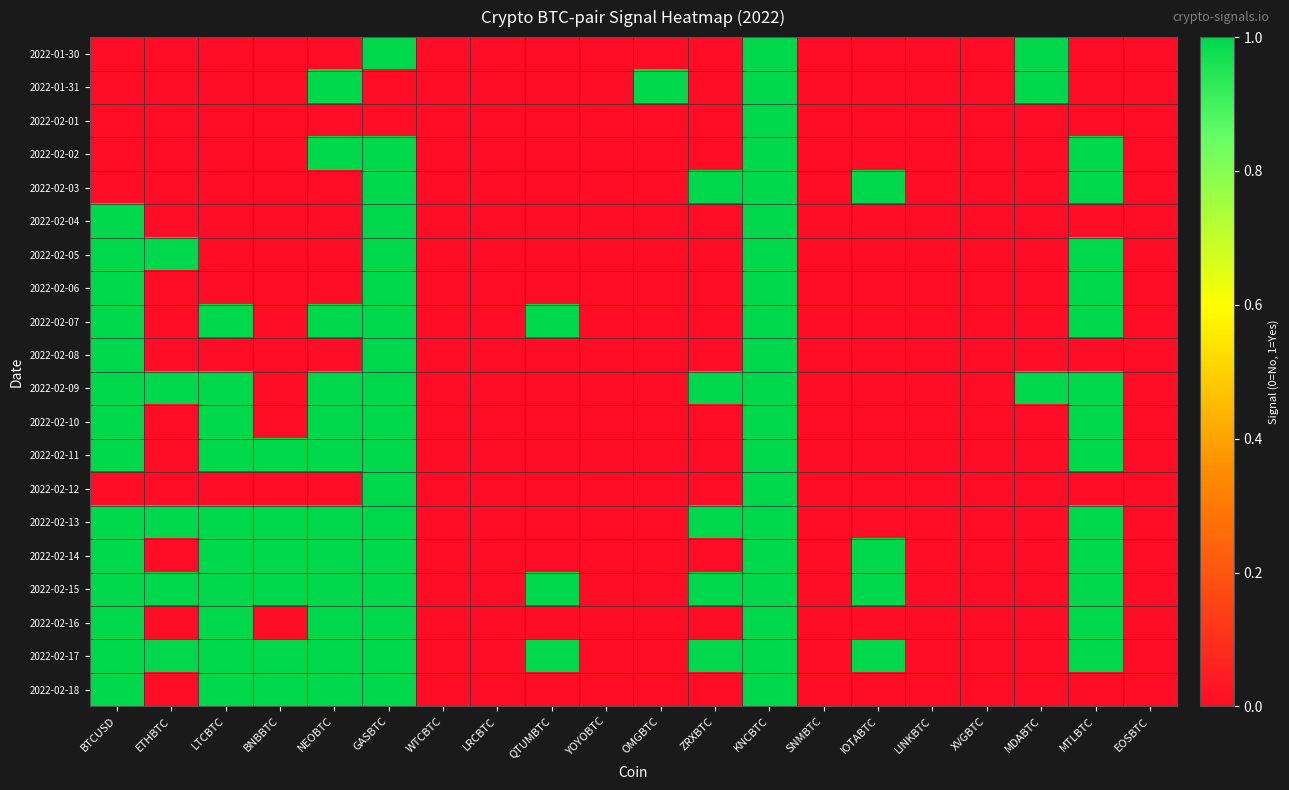

Reading left to right, transcribe all the data shown in this chart.

2022-01-30: BTCUSD=0	ETHBTC=0	LTCBTC=0	BNBBTC=0	NEOBTC=0	GASBTC=1	WTCBTC=0	LRCBTC=0	QTUMBTC=0	YOYOBTC=0	OMGBTC=0	ZRXBTC=0	KNCBTC=1	SNMBTC=0	IOTABTC=0	LINKBTC=0	XVGBTC=0	MDABTC=1	MTLBTC=0	EOSBTC=0
2022-01-31: BTCUSD=0	ETHBTC=0	LTCBTC=0	BNBBTC=0	NEOBTC=1	GASBTC=0	WTCBTC=0	LRCBTC=0	QTUMBTC=0	YOYOBTC=0	OMGBTC=1	ZRXBTC=0	KNCBTC=1	SNMBTC=0	IOTABTC=0	LINKBTC=0	XVGBTC=0	MDABTC=1	MTLBTC=0	EOSBTC=0
2022-02-01: BTCUSD=0	ETHBTC=0	LTCBTC=0	BNBBTC=0	NEOBTC=0	GASBTC=0	WTCBTC=0	LRCBTC=0	QTUMBTC=0	YOYOBTC=0	OMGBTC=0	ZRXBTC=0	KNCBTC=1	SNMBTC=0	IOTABTC=0	LINKBTC=0	XVGBTC=0	MDABTC=0	MTLBTC=0	EOSBTC=0
2022-02-02: BTCUSD=0	ETHBTC=0	LTCBTC=0	BNBBTC=0	NEOBTC=1	GASBTC=1	WTCBTC=0	LRCBTC=0	QTUMBTC=0	YOYOBTC=0	OMGBTC=0	ZRXBTC=0	KNCBTC=1	SNMBTC=0	IOTABTC=0	LINKBTC=0	XVGBTC=0	MDABTC=0	MTLBTC=1	EOSBTC=0
2022-02-03: BTCUSD=0	ETHBTC=0	LTCBTC=0	BNBBTC=0	NEOBTC=0	GASBTC=1	WTCBTC=0	LRCBTC=0	QTUMBTC=0	YOYOBTC=0	OMGBTC=0	ZRXBTC=1	KNCBTC=1	SNMBTC=0	IOTABTC=1	LINKBTC=0	XVGBTC=0	MDABTC=0	MTLBTC=1	EOSBTC=0
2022-02-04: BTCUSD=1	ETHBTC=0	LTCBTC=0	BNBBTC=0	NEOBTC=0	GASBTC=1	WTCBTC=0	LRCBTC=0	QTUMBTC=0	YOYOBTC=0	OMGBTC=0	ZRXBTC=0	KNCBTC=1	SNMBTC=0	IOTABTC=0	LINKBTC=0	XVGBTC=0	MDABTC=0	MTLBTC=0	EOSBTC=0
2022-02-05: BTCUSD=1	ETHBTC=1	LTCBTC=0	BNBBTC=0	NEOBTC=0	GASBTC=1	WTCBTC=0	LRCBTC=0	QTUMBTC=0	YOYOBTC=0	OMGBTC=0	ZRXBTC=0	KNCBTC=1	SNMBTC=0	IOTABTC=0	LINKBTC=0	XVGBTC=0	MDABTC=0	MTLBTC=1	EOSBTC=0
2022-02-06: BTCUSD=1	ETHBTC=0	LTCBTC=0	BNBBTC=0	NEOBTC=0	GASBTC=1	WTCBTC=0	LRCBTC=0	QTUMBTC=0	YOYOBTC=0	OMGBTC=0	ZRXBTC=0	KNCBTC=1	SNMBTC=0	IOTABTC=0	LINKBTC=0	XVGBTC=0	MDABTC=0	MTLBTC=1	EOSBTC=0
2022-02-07: BTCUSD=1	ETHBTC=0	LTCBTC=1	BNBBTC=0	NEOBTC=1	GASBTC=1	WTCBTC=0	LRCBTC=0	QTUMBTC=1	YOYOBTC=0	OMGBTC=0	ZRXBTC=0	KNCBTC=1	SNMBTC=0	IOTABTC=0	LINKBTC=0	XVGBTC=0	MDABTC=0	MTLBTC=1	EOSBTC=0
2022-02-08: BTCUSD=1	ETHBTC=0	LTCBTC=0	BNBBTC=0	NEOBTC=0	GASBTC=1	WTCBTC=0	LRCBTC=0	QTUMBTC=0	YOYOBTC=0	OMGBTC=0	ZRXBTC=0	KNCBTC=1	SNMBTC=0	IOTABTC=0	LINKBTC=0	XVGBTC=0	MDABTC=0	MTLBTC=0	EOSBTC=0
2022-02-09: BTCUSD=1	ETHBTC=1	LTCBTC=1	BNBBTC=0	NEOBTC=1	GASBTC=1	WTCBTC=0	LRCBTC=0	QTUMBTC=0	YOYOBTC=0	OMGBTC=0	ZRXBTC=1	KNCBTC=1	SNMBTC=0	IOTABTC=0	LINKBTC=0	XVGBTC=0	MDABTC=1	MTLBTC=1	EOSBTC=0
2022-02-10: BTCUSD=1	ETHBTC=0	LTCBTC=1	BNBBTC=0	NEOBTC=1	GASBTC=1	WTCBTC=0	LRCBTC=0	QTUMBTC=0	YOYOBTC=0	OMGBTC=0	ZRXBTC=0	KNCBTC=1	SNMBTC=0	IOTABTC=0	LINKBTC=0	XVGBTC=0	MDABTC=0	MTLBTC=1	EOSBTC=0
2022-02-11: BTCUSD=1	ETHBTC=0	LTCBTC=1	BNBBTC=1	NEOBTC=1	GASBTC=1	WTCBTC=0	LRCBTC=0	QTUMBTC=0	YOYOBTC=0	OMGBTC=0	ZRXBTC=0	KNCBTC=1	SNMBTC=0	IOTABTC=0	LINKBTC=0	XVGBTC=0	MDABTC=0	MTLBTC=1	EOSBTC=0
2022-02-12: BTCUSD=0	ETHBTC=0	LTCBTC=0	BNBBTC=0	NEOBTC=0	GASBTC=1	WTCBTC=0	LRCBTC=0	QTUMBTC=0	YOYOBTC=0	OMGBTC=0	ZRXBTC=0	KNCBTC=1	SNMBTC=0	IOTABTC=0	LINKBTC=0	XVGBTC=0	MDABTC=0	MTLBTC=0	EOSBTC=0
2022-02-13: BTCUSD=1	ETHBTC=1	LTCBTC=1	BNBBTC=1	NEOBTC=1	GASBTC=1	WTCBTC=0	LRCBTC=0	QTUMBTC=0	YOYOBTC=0	OMGBTC=0	ZRXBTC=1	KNCBTC=1	SNMBTC=0	IOTABTC=0	LINKBTC=0	XVGBTC=0	MDABTC=0	MTLBTC=1	EOSBTC=0
2022-02-14: BTCUSD=1	ETHBTC=0	LTCBTC=1	BNBBTC=1	NEOBTC=1	GASBTC=1	WTCBTC=0	LRCBTC=0	QTUMBTC=0	YOYOBTC=0	OMGBTC=0	ZRXBTC=0	KNCBTC=1	SNMBTC=0	IOTABTC=1	LINKBTC=0	XVGBTC=0	MDABTC=0	MTLBTC=1	EOSBTC=0
2022-02-15: BTCUSD=1	ETHBTC=1	LTCBTC=1	BNBBTC=1	NEOBTC=1	GASBTC=1	WTCBTC=0	LRCBTC=0	QTUMBTC=1	YOYOBTC=0	OMGBTC=0	ZRXBTC=1	KNCBTC=1	SNMBTC=0	IOTABTC=1	LINKBTC=0	XVGBTC=0	MDABTC=0	MTLBTC=1	EOSBTC=0
2022-02-16: BTCUSD=1	ETHBTC=0	LTCBTC=1	BNBBTC=0	NEOBTC=1	GASBTC=1	WTCBTC=0	LRCBTC=0	QTUMBTC=0	YOYOBTC=0	OMGBTC=0	ZRXBTC=0	KNCBTC=1	SNMBTC=0	IOTABTC=0	LINKBTC=0	XVGBTC=0	MDABTC=0	MTLBTC=1	EOSBTC=0
2022-02-17: BTCUSD=1	ETHBTC=1	LTCBTC=1	BNBBTC=1	NEOBTC=1	GASBTC=1	WTCBTC=0	LRCBTC=0	QTUMBTC=1	YOYOBTC=0	OMGBTC=0	ZRXBTC=1	KNCBTC=1	SNMBTC=0	IOTABTC=1	LINKBTC=0	XVGBTC=0	MDABTC=0	MTLBTC=1	EOSBTC=0
2022-02-18: BTCUSD=1	ETHBTC=0	LTCBTC=1	BNBBTC=1	NEOBTC=1	GASBTC=1	WTCBTC=0	LRCBTC=0	QTUMBTC=0	YOYOBTC=0	OMGBTC=0	ZRXBTC=0	KNCBTC=1	SNMBTC=0	IOTABTC=0	LINKBTC=0	XVGBTC=0	MDABTC=0	MTLBTC=0	EOSBTC=0